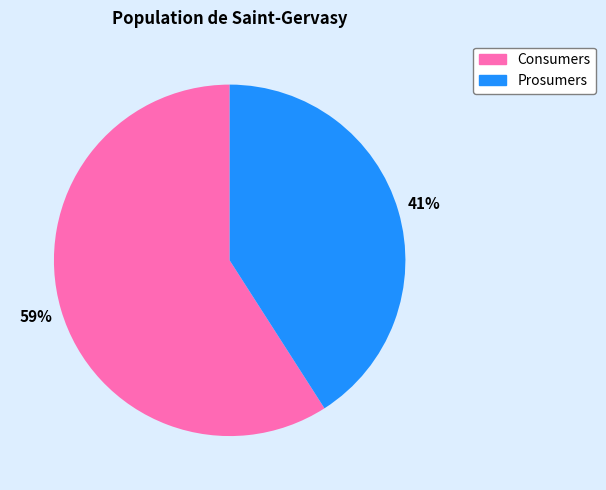

Count the number of slices in the pie.

2